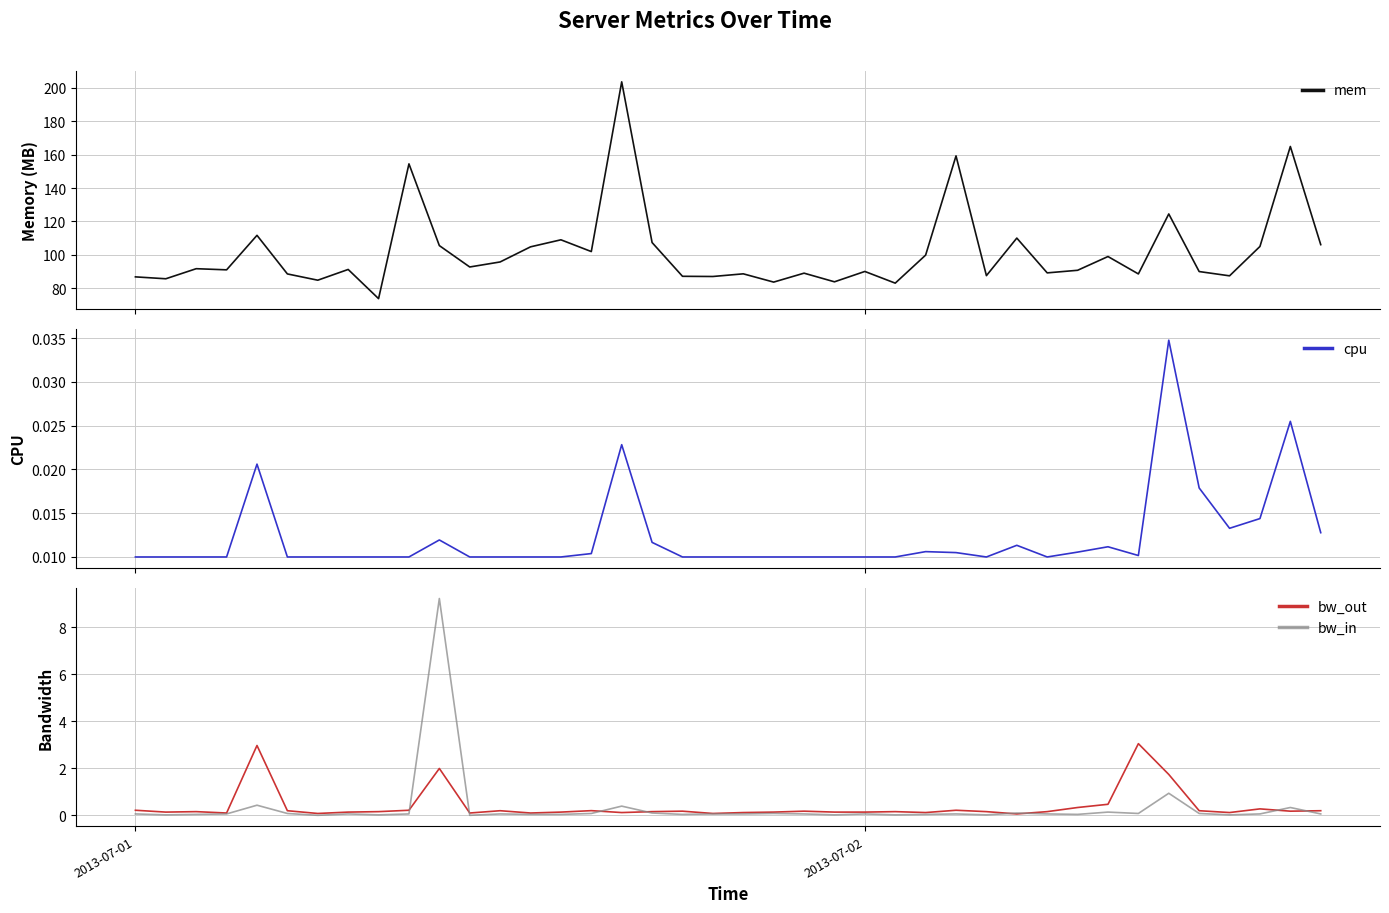

Reading right to left, transcribe all the data shown in this chart.

mem: 106.1	164.9	105.0	87.4	90.0	124.5	88.6	99.0	90.8	89.2	110.0	87.6	159.2	99.8	83.1	90.1	83.9	89.0	83.7	88.6	87.0	87.2	107.3	203.5	102.0	109.0	104.8	95.7	92.7	105.5	154.5	73.8	91.2	84.8	88.6	111.7	91.0	91.7	85.7	86.8
cpu: 0.0	0.0	0.0	0.0	0.0	0.0	0.0	0.0	0.0	0.0	0.0	0.0	0.0	0.0	0.0	0.0	0.0	0.0	0.0	0.0	0.0	0.0	0.0	0.0	0.0	0.0	0.0	0.0	0.0	0.0	0.0	0.0	0.0	0.0	0.0	0.0	0.0	0.0	0.0	0.0
bw_out: 0.2	0.2	0.3	0.1	0.2	1.7	3.0	0.5	0.3	0.2	0.1	0.2	0.2	0.1	0.2	0.1	0.1	0.2	0.1	0.1	0.1	0.2	0.2	0.1	0.2	0.1	0.1	0.2	0.1	2.0	0.2	0.2	0.1	0.1	0.2	3.0	0.1	0.2	0.1	0.2
bw_in: 0.1	0.3	0.1	0.0	0.1	0.9	0.1	0.1	0.0	0.1	0.1	0.0	0.1	0.0	0.0	0.1	0.0	0.1	0.1	0.1	0.1	0.0	0.1	0.4	0.1	0.0	0.0	0.1	0.0	9.2	0.1	0.0	0.1	0.0	0.1	0.4	0.1	0.0	0.0	0.1